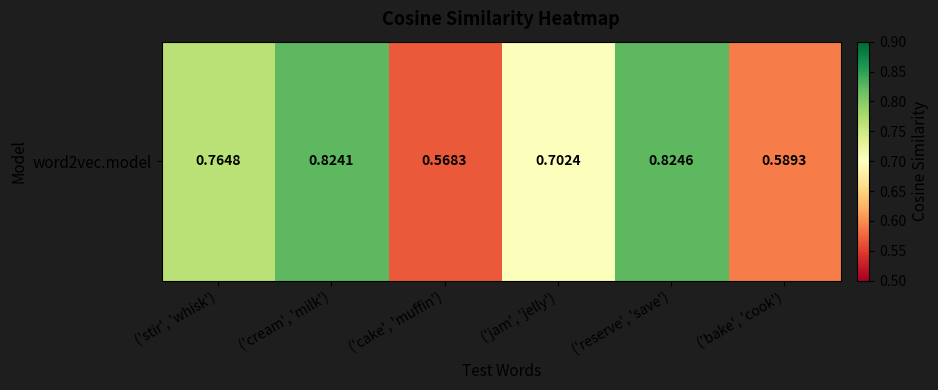

Reading left to right, list all the values displayed in this chart.

('stir', 'whisk')=0.8	('cream', 'milk')=0.8	('cake', 'muffin')=0.6	('jam', 'jelly')=0.7	('reserve', 'save')=0.8	('bake', 'cook')=0.6